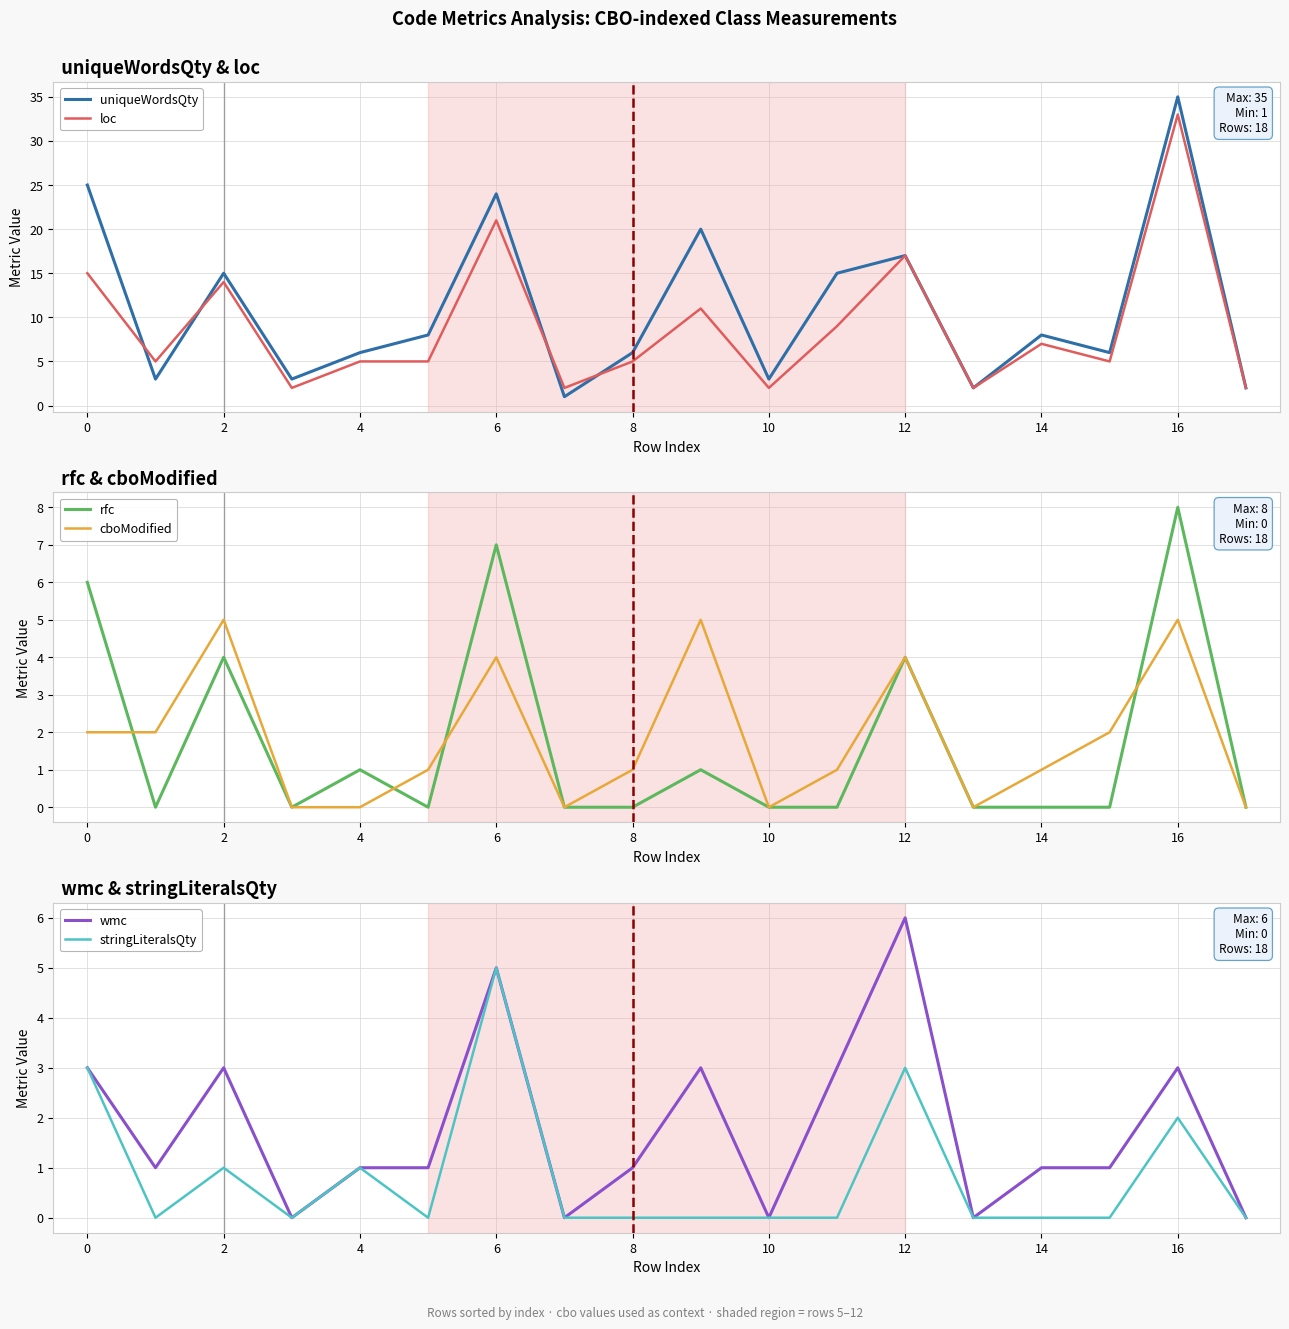

Which category has the highest value in the loc series?

16